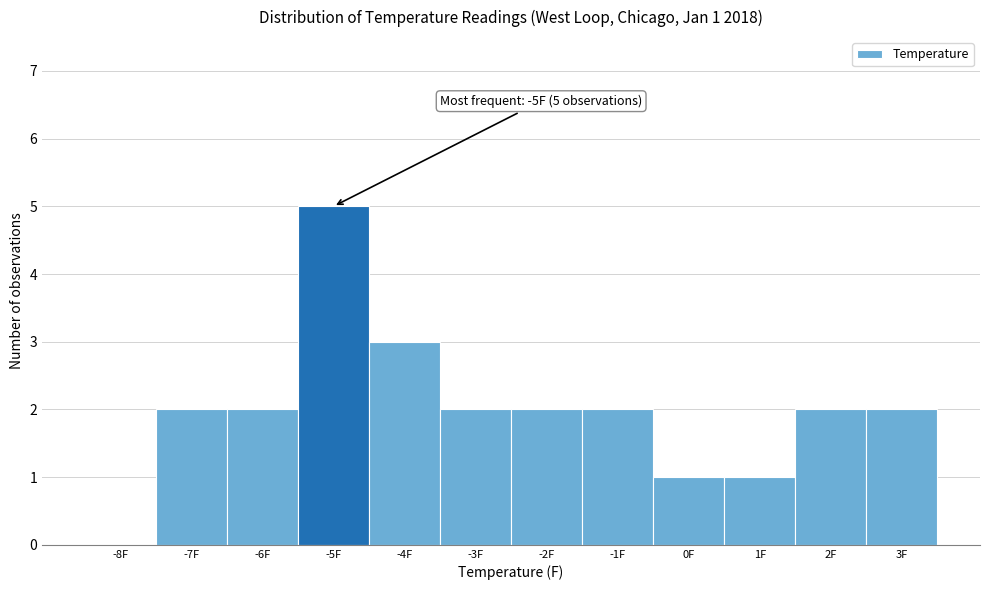

Reading left to right, transcribe all the data shown in this chart.

-8F=0	-7F=2	-6F=2	-5F=5	-4F=3	-3F=2	-2F=2	-1F=2	0F=1	1F=1	2F=2	3F=2